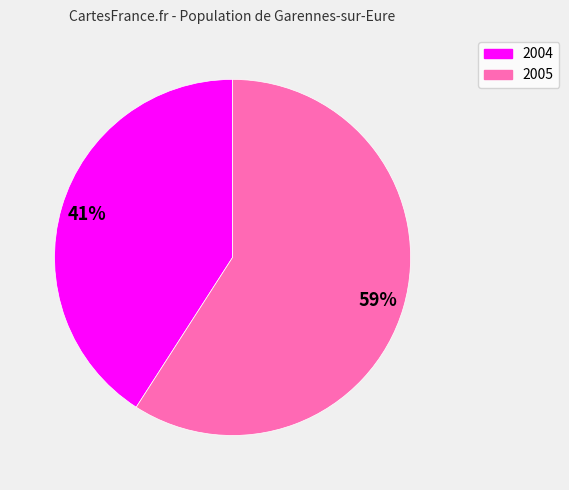

Is 2004 the majority of the pie?

No